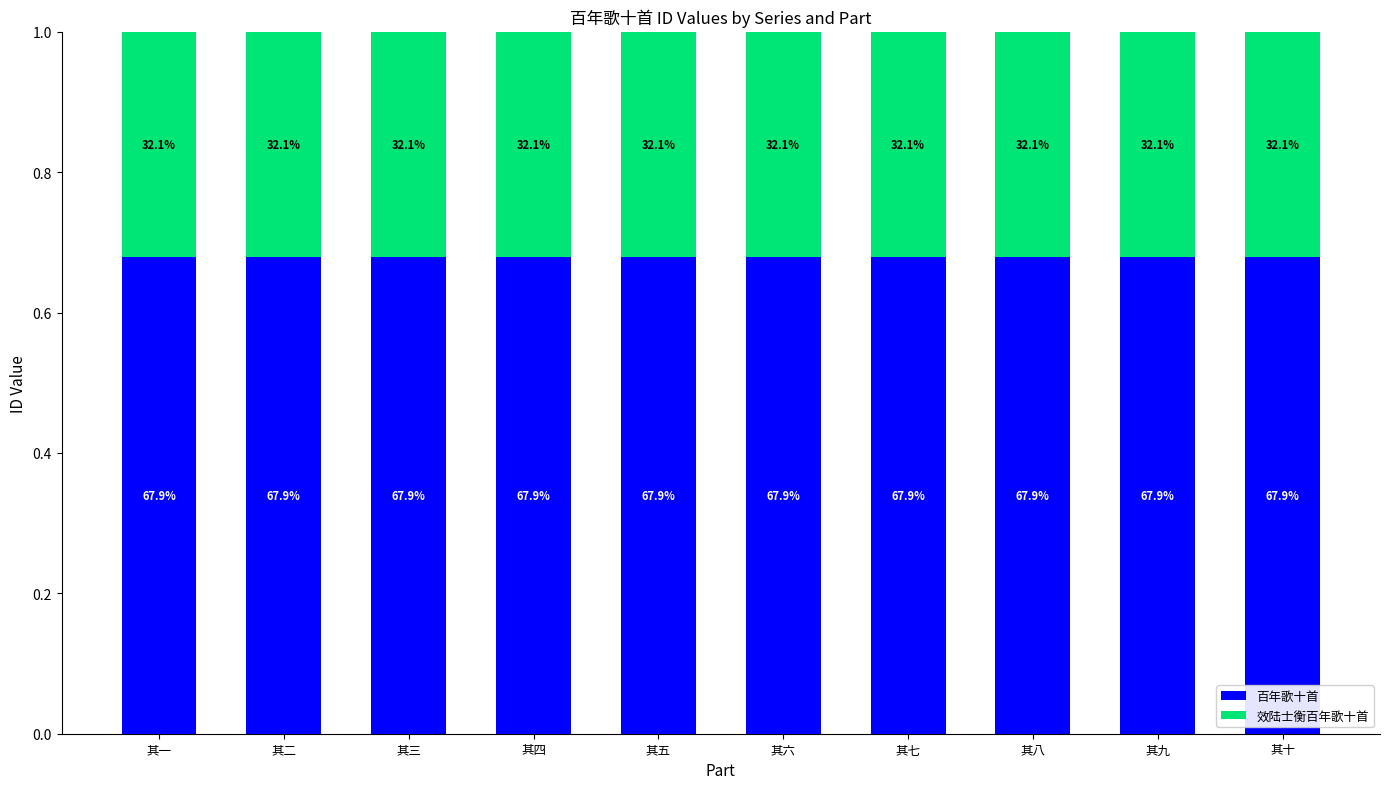

What are all the series names shown in the legend?

百年歌十首, 效陆士衡百年歌十首